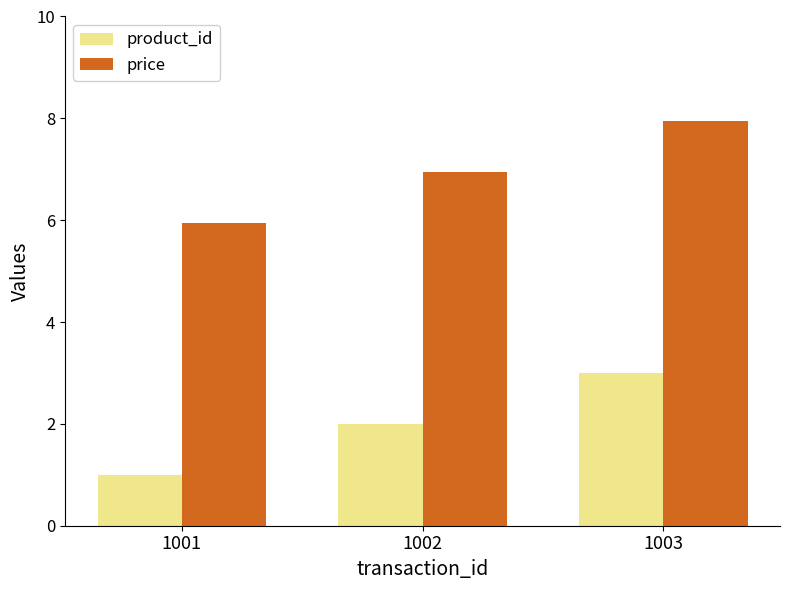

What is the value of the price bar at the 2nd from the left?

7.0